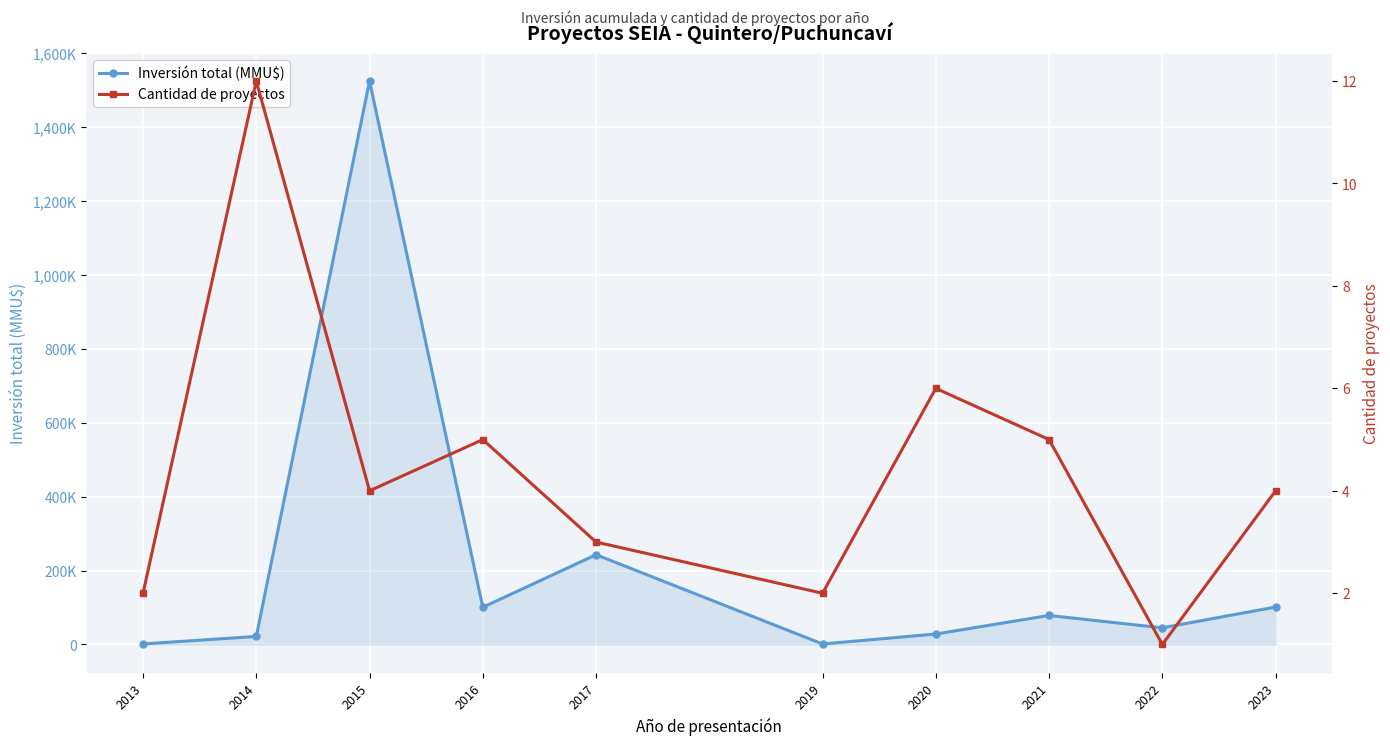

How many interior local peaks does the Inversión total (MMU$) series have?

3